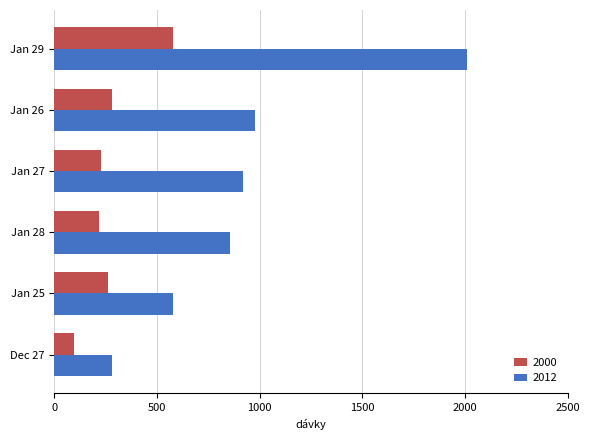

Which category has the highest value in the 2000 series?

Jan 29